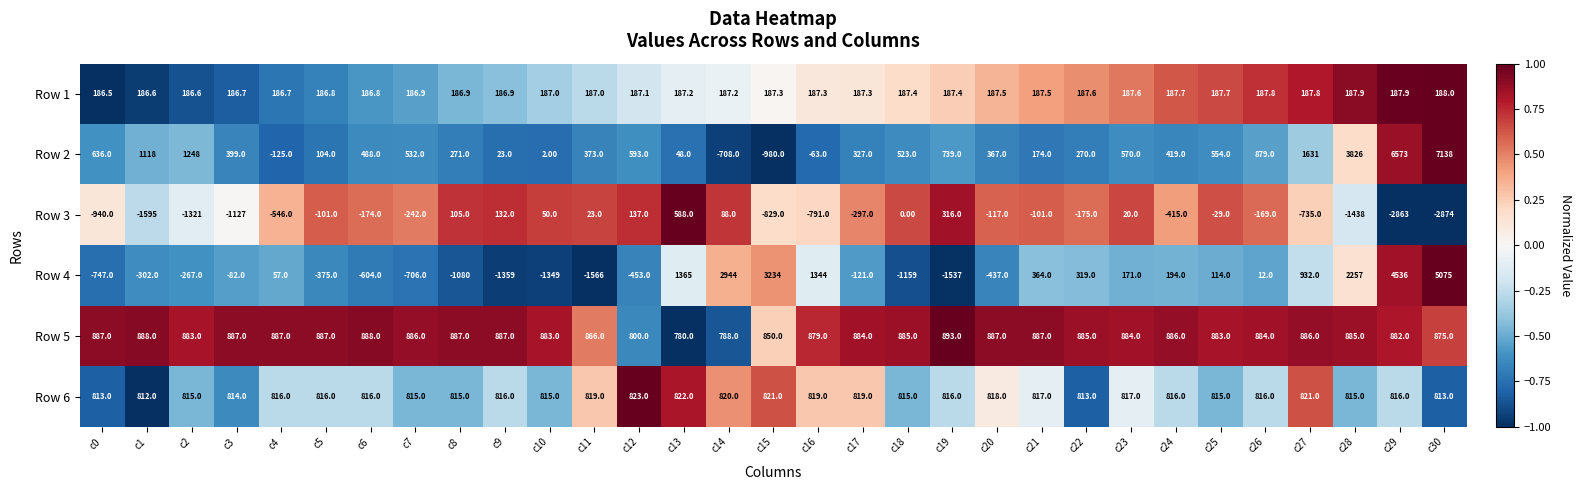

What is the difference between the second highest and minimum values in the Row 5 series?

108.0